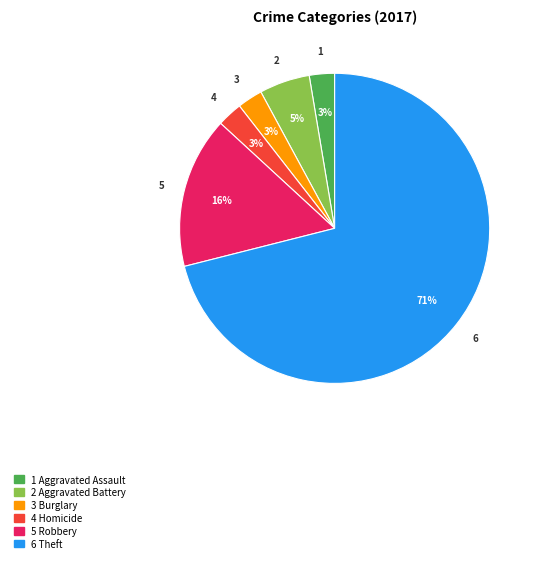

Which category has the biggest portion of the pie?

6 Theft